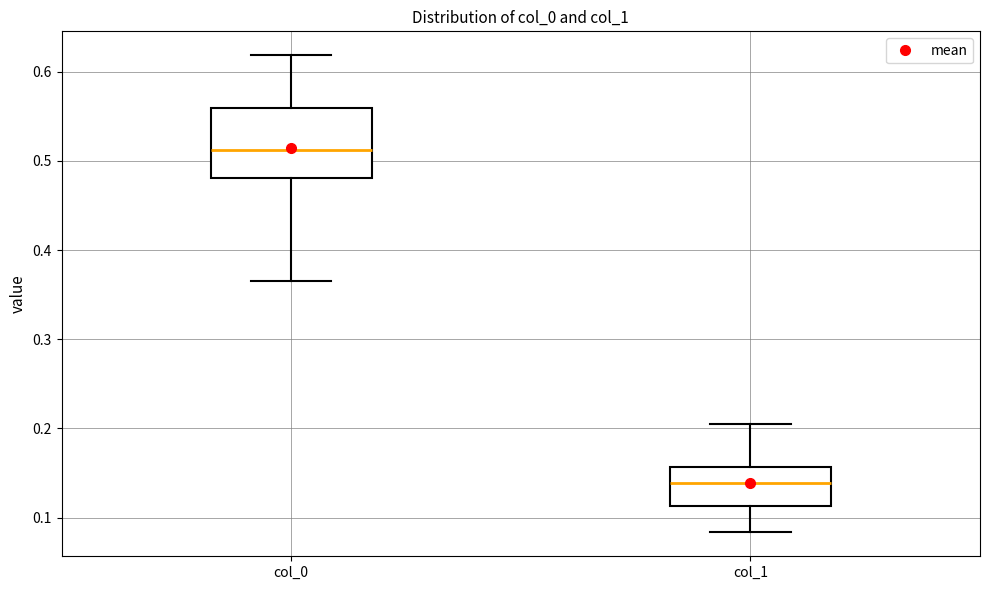

Reading left to right, transcribe this box plot: for each box, give where its median line is, the range the box spans, and where its two whiskers end, as read against the y-axis. The values are not printed on the chart, so give them approximately, as read against the axis.

col_0: median 0.51, box 0.48 to 0.56, whiskers 0.36 to 0.62
col_1: median 0.14, box 0.11 to 0.16, whiskers 0.08 to 0.21